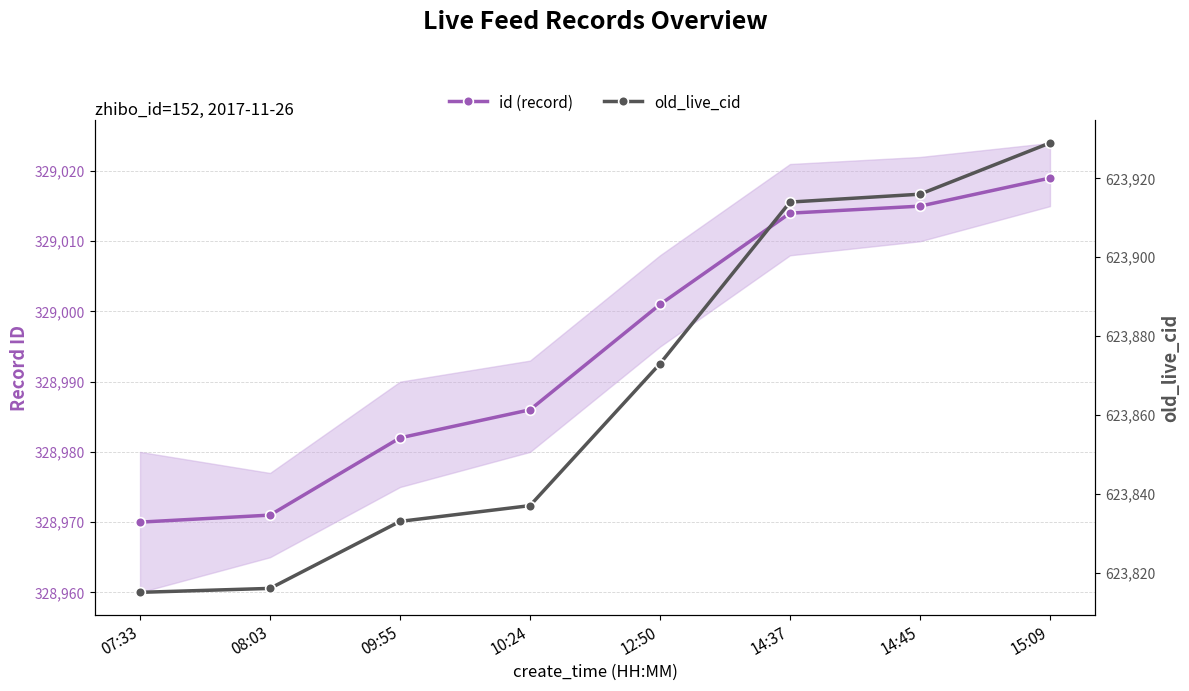

How many values in the old_live_cid series exceed 623873?

3